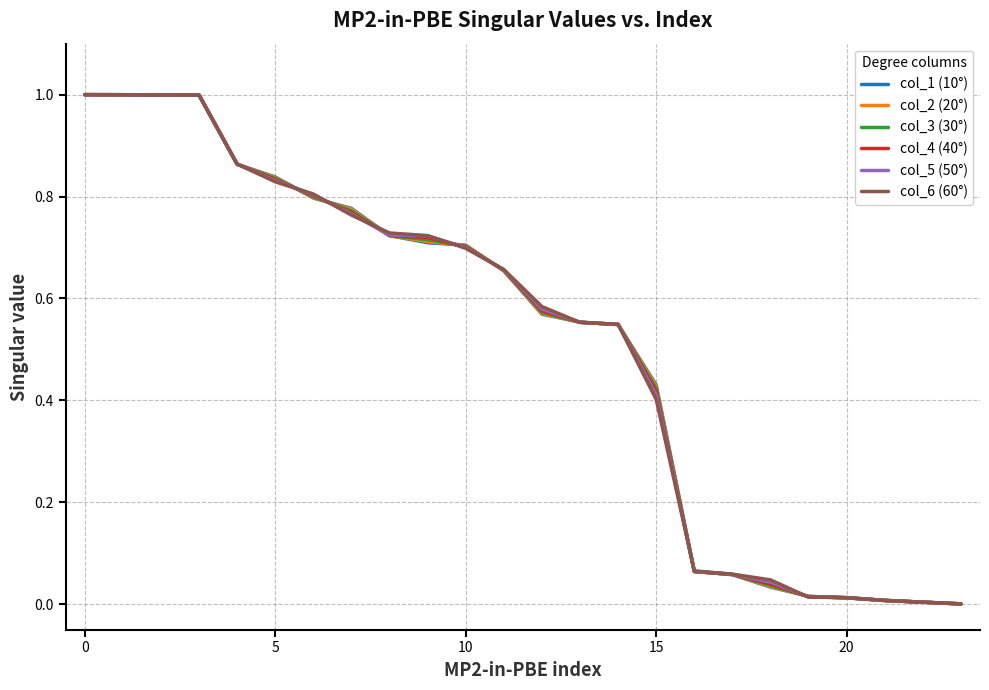

What is the greatest value displayed?

1.0